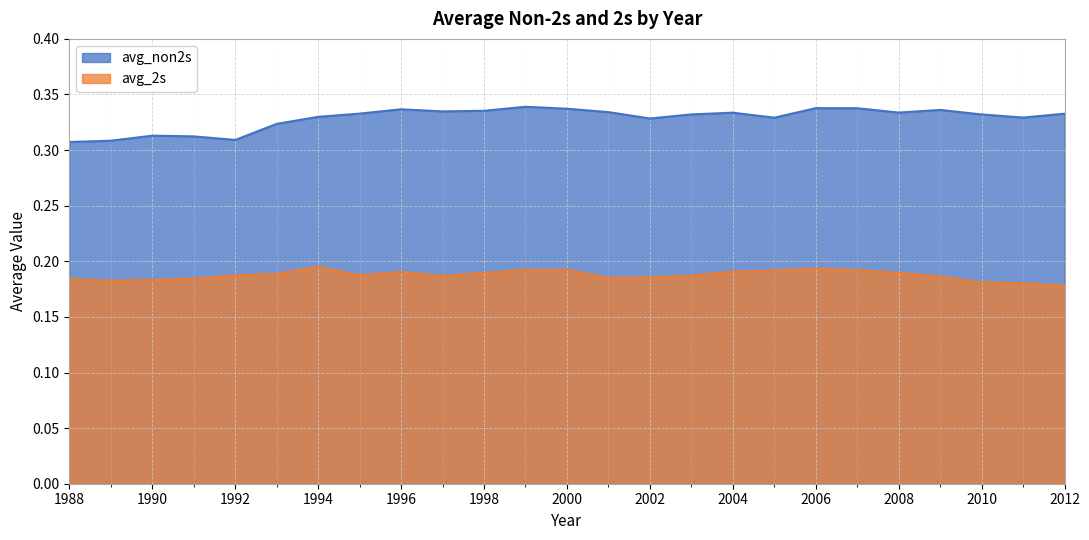

At 2002, list the series in order from smallest to largest.

avg_2s, avg_non2s